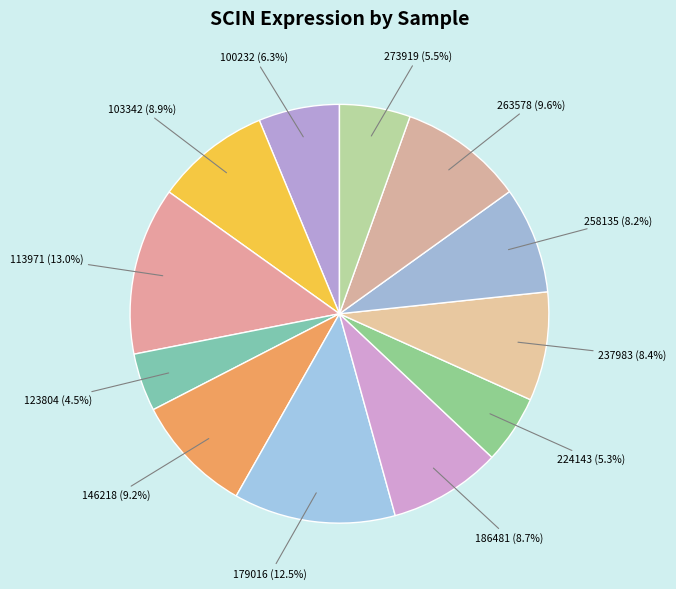

Is there a majority slice in this chart?

No